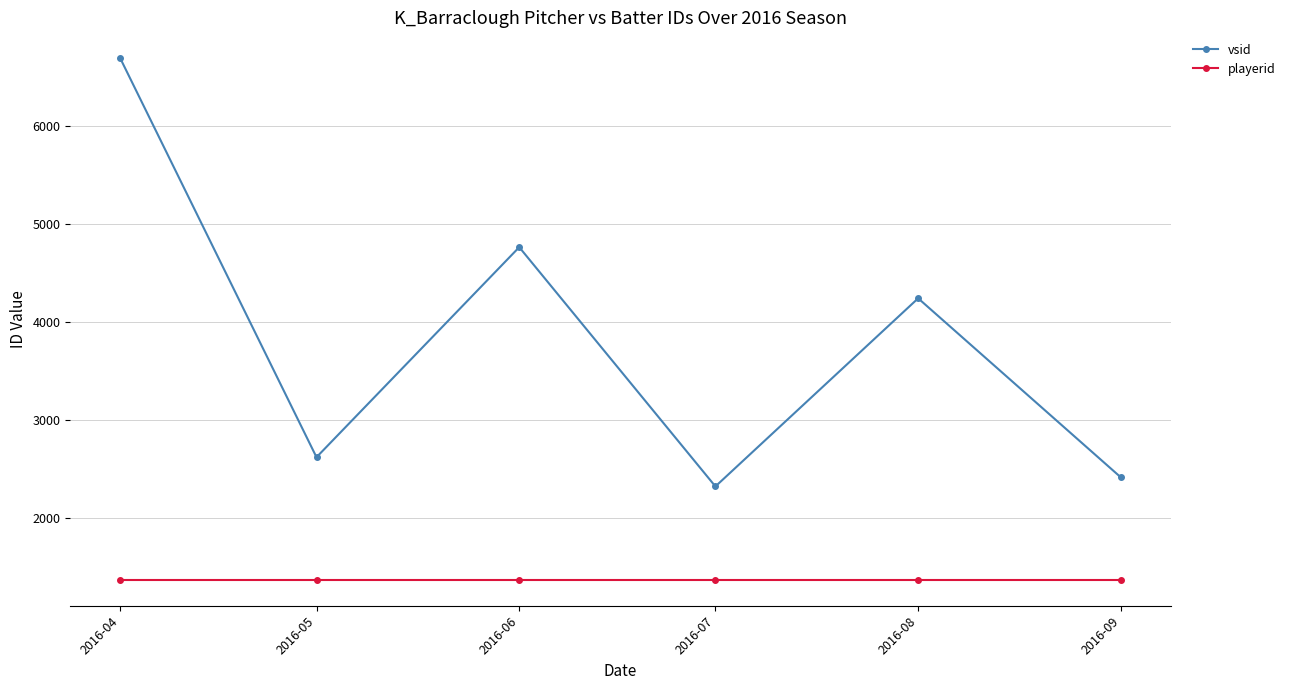

What is the value of the vsid point at the 1st from the left?

6690.3